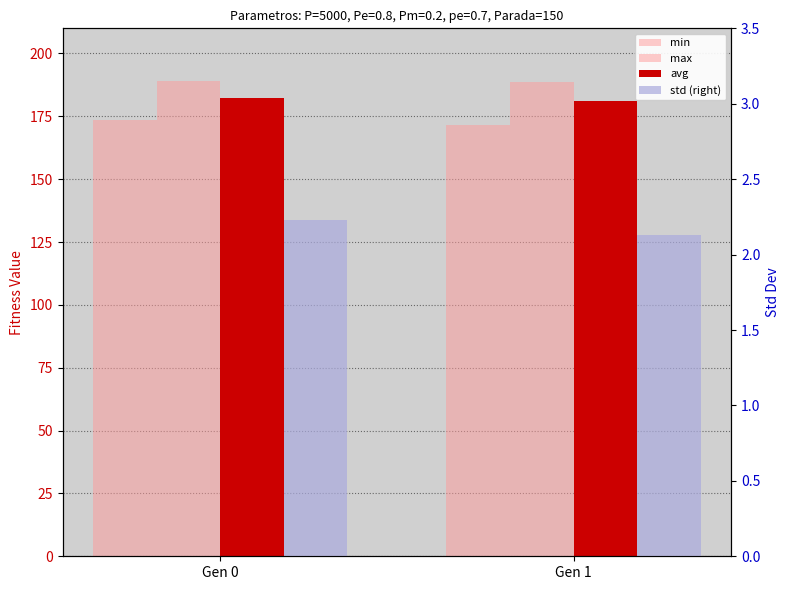

Reading right to left, list all the values displayed in this chart.

min: 171.4	173.4
max: 188.8	189.1
avg: 181.1	182.2
std (right): 2.1	2.2